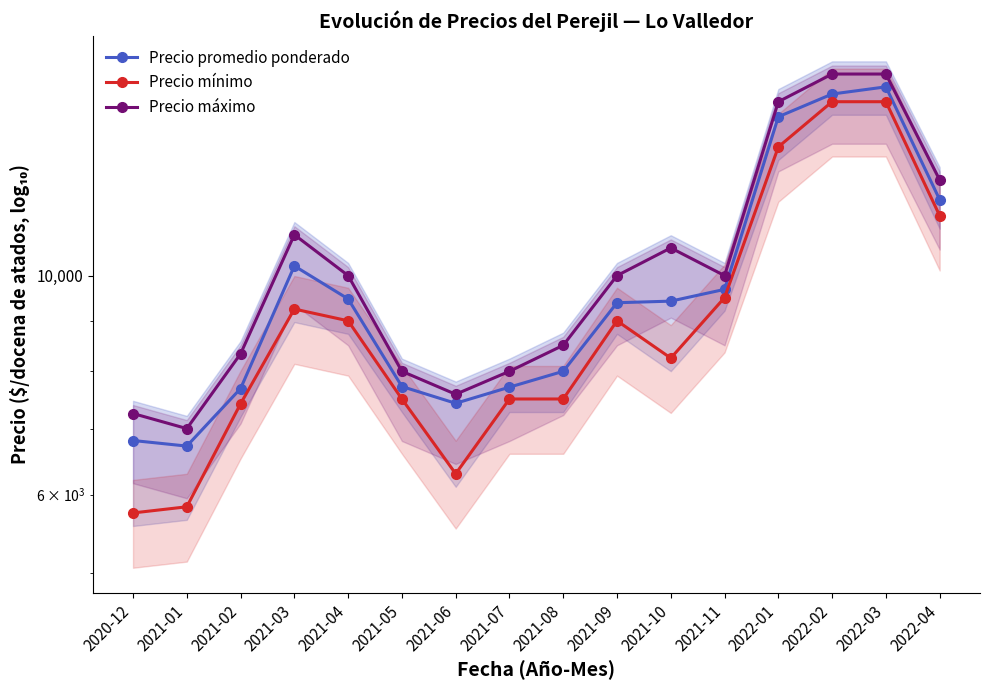

Reading left to right, what are all the values shown in this chart?

Precio promedio ponderado: 6808	6720	7685	10228	9471	7721	7425	7710	8000	9387	9422	9684	14483	15271	15529	11937
Precio mínimo: 5750	5833	7417	9250	9000	7500	6300	7500	7500	9000	8250	9500	13500	15000	15000	11500
Precio máximo: 7250	7000	8333	11000	10000	8000	7583	8000	8500	10000	10667	10000	15000	16000	16000	12500